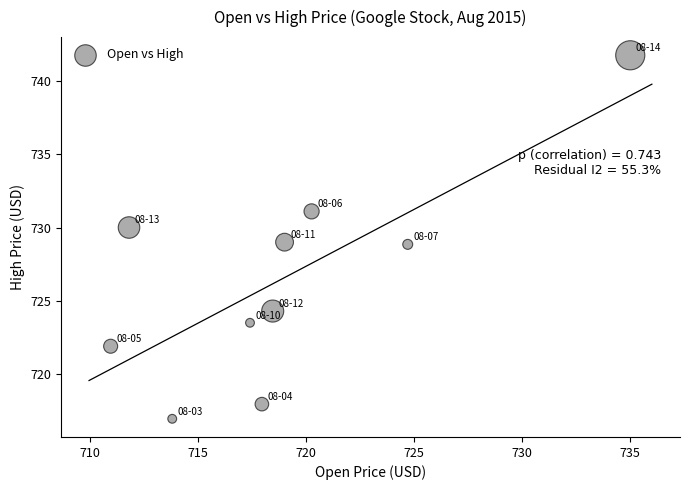

What is the range of X values (max minus min)?

24.0